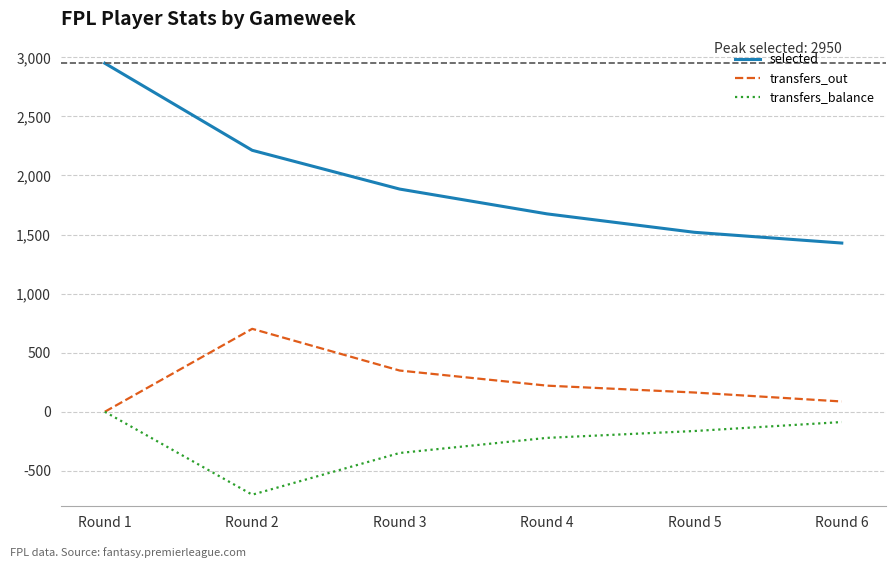

Which series has the largest range (max minus min)?

selected